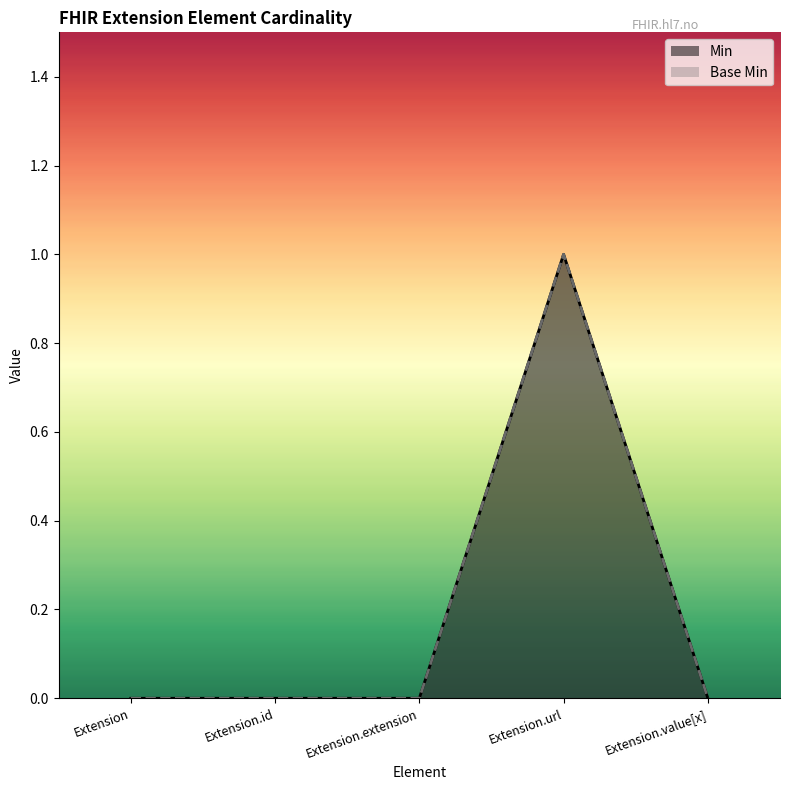

What is the highest value of the Base Min series?

1